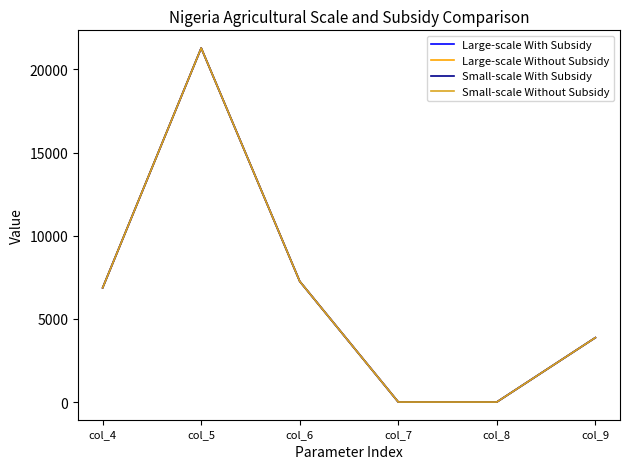

Does the chart have visible grid lines?

No